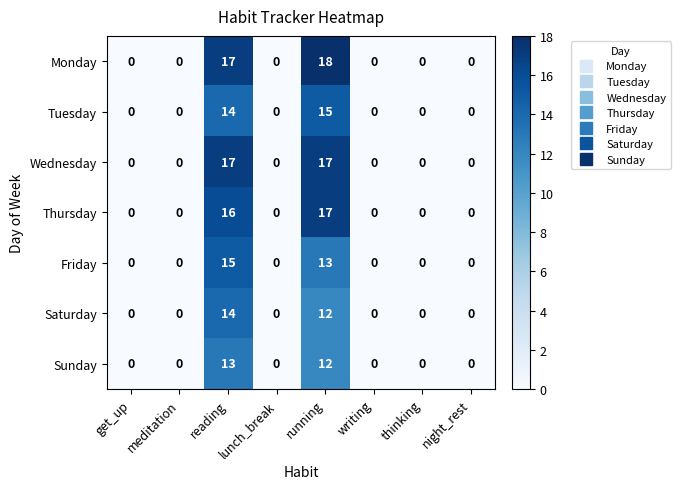

At which label is Saturday closest to 7?

running